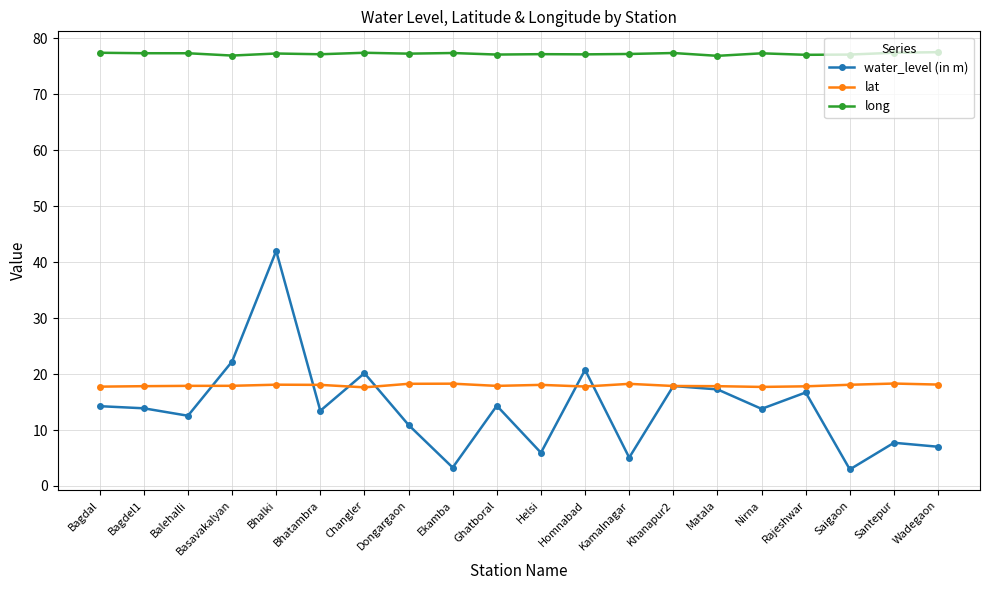

In water_level (in m), how many points are higher than both neighbors (excluding endpoints)?

7